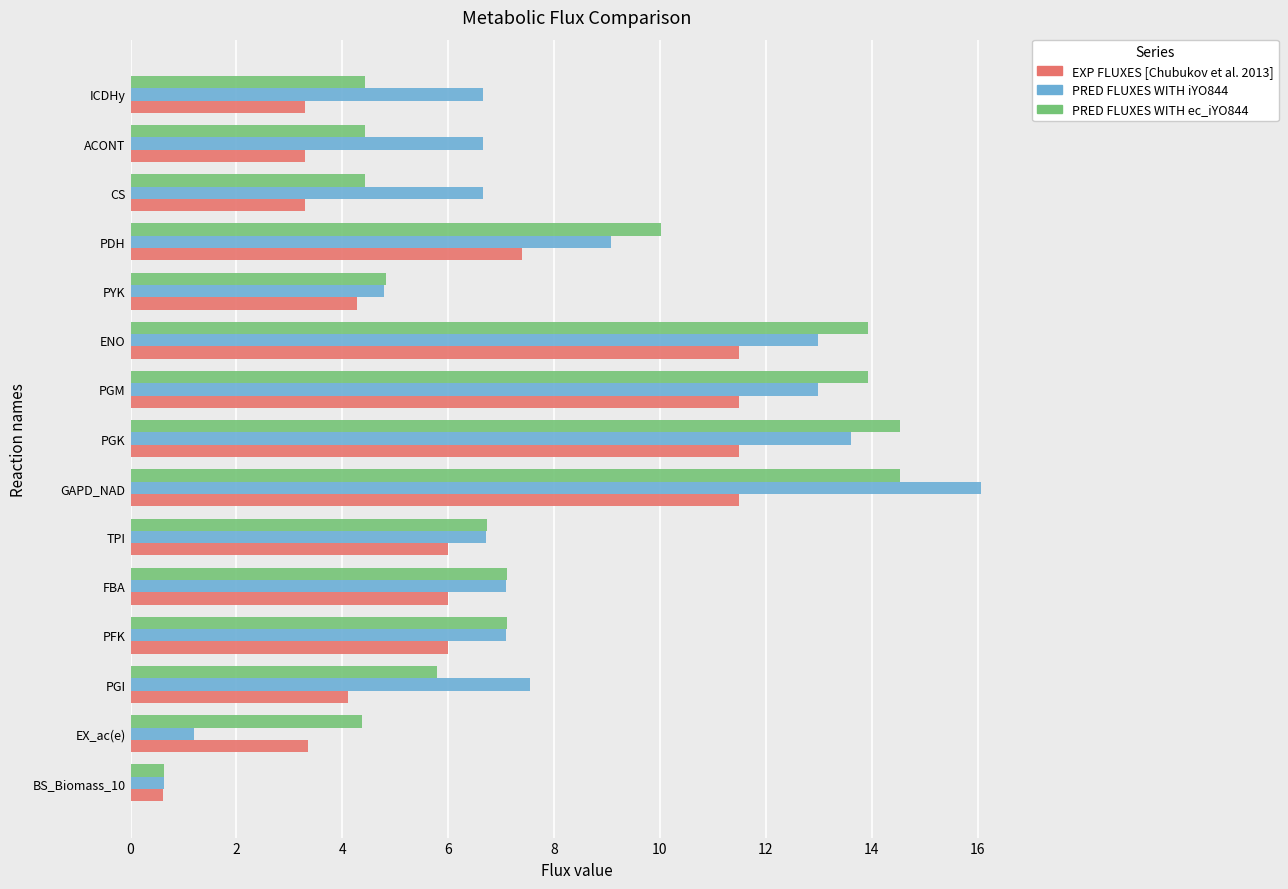

Which series has the widest spread of values?

PRED FLUXES WITH iYO844